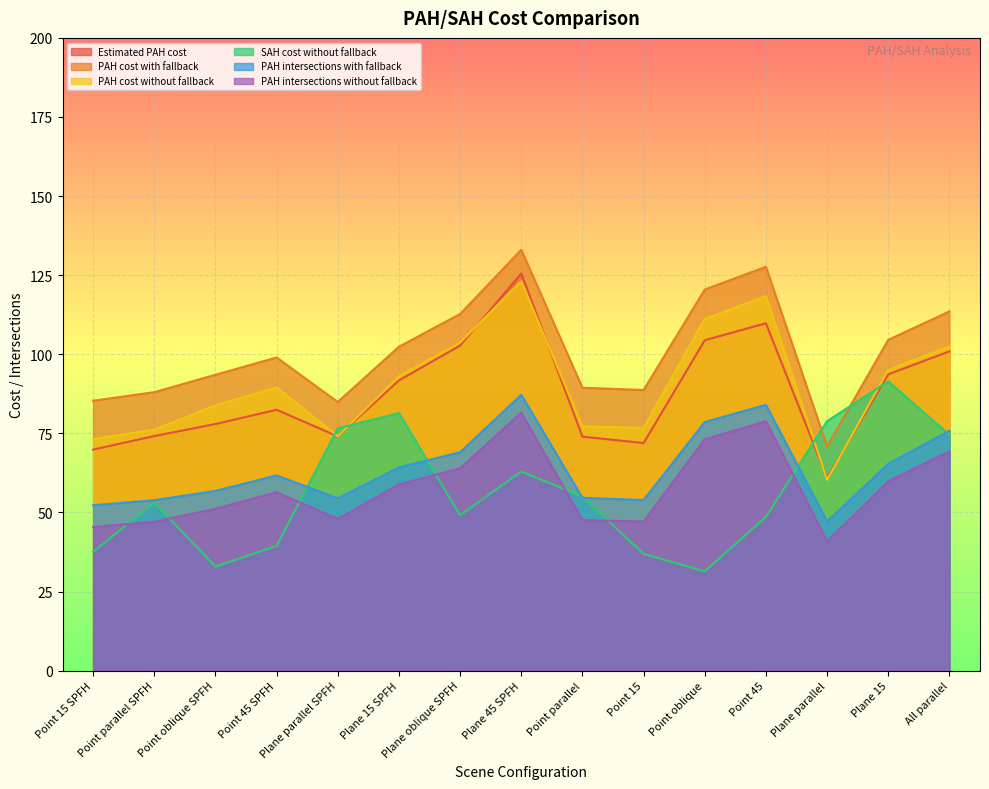

Reading left to right, extract all data points from this chart.

Estimated PAH cost: 69.9	74.1	77.9	82.5	74.0	91.7	102.8	125.5	74.0	71.9	104.4	109.8	60.8	93.7	100.9
PAH cost with fallback: 85.3	88.0	93.5	99.0	84.9	102.4	112.7	133.0	89.4	88.7	120.5	127.6	70.9	104.6	113.5
PAH cost without fallback: 73.2	76.1	83.9	89.5	74.1	93.1	103.7	123.1	77.2	76.7	111.2	118.4	60.3	95.0	102.5
SAH cost without fallback: 37.5	53.1	32.9	39.4	76.6	81.4	49.1	62.9	55.1	36.9	31.4	48.6	78.9	91.4	74.5
PAH intersections with fallback: 52.3	53.9	56.8	61.7	54.4	64.2	69.0	87.2	54.6	53.9	78.6	84.0	47.1	65.4	75.8
PAH intersections without fallback: 45.4	47.1	51.1	56.4	48.0	58.9	63.9	81.5	47.6	47.1	73.1	78.8	40.8	59.9	69.3